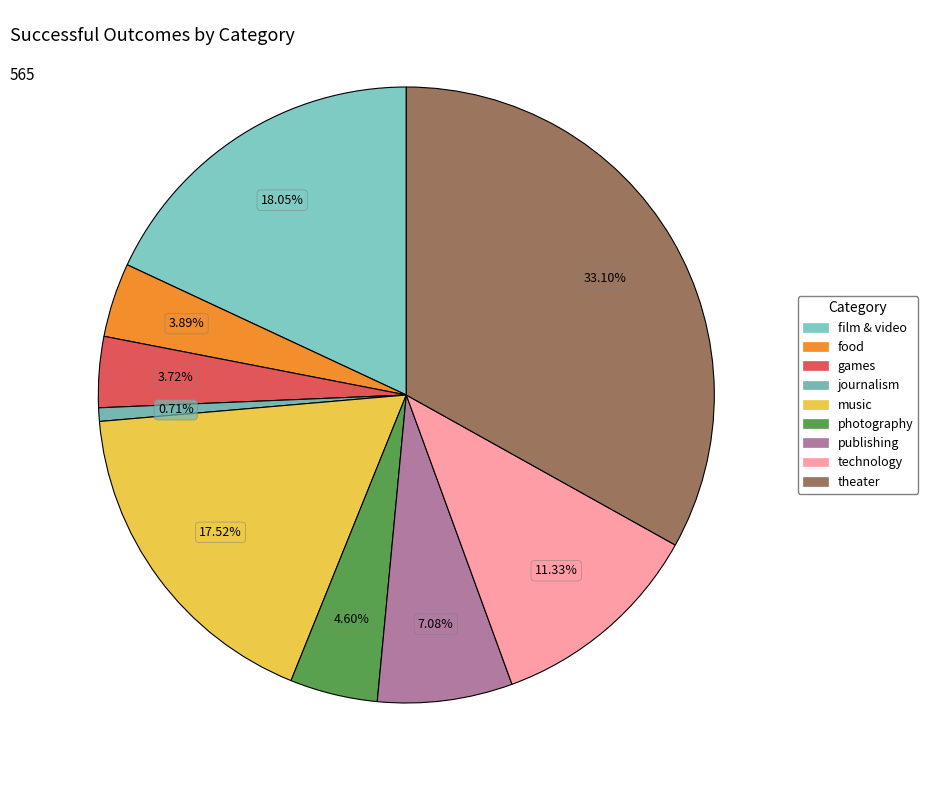

The photography slice represents 5% of the pie. True or false?

True